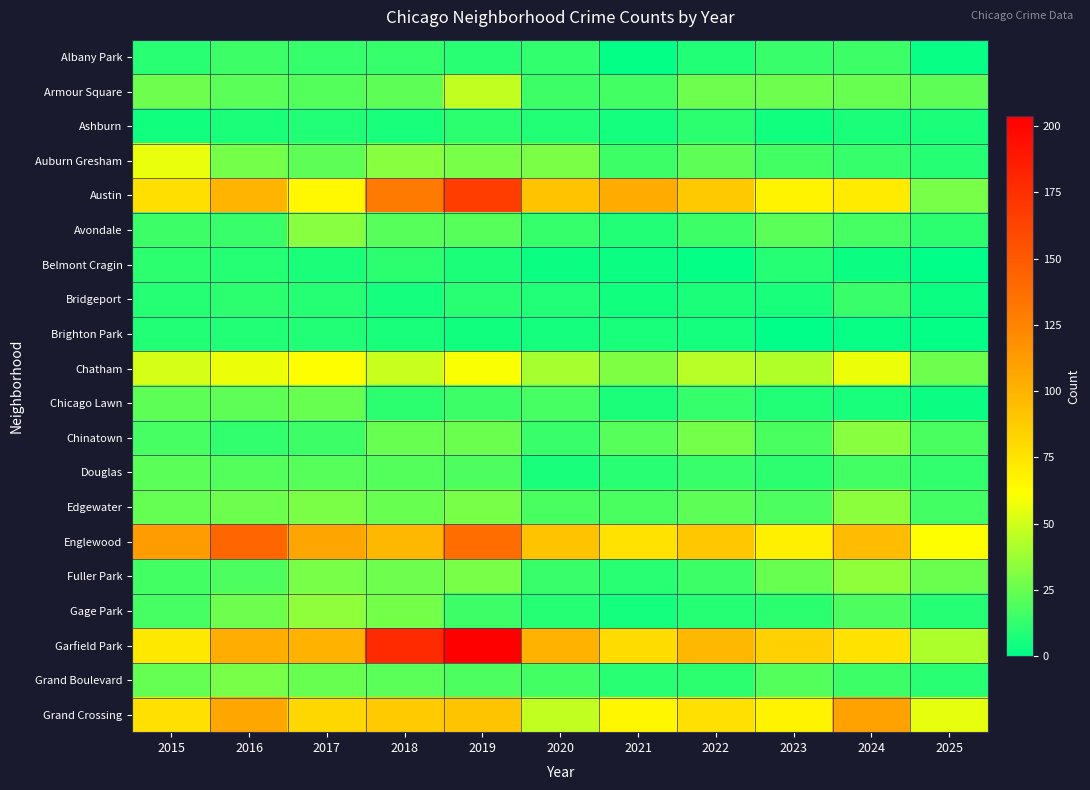

Which series has the largest range (max minus min)?

Garfield Park